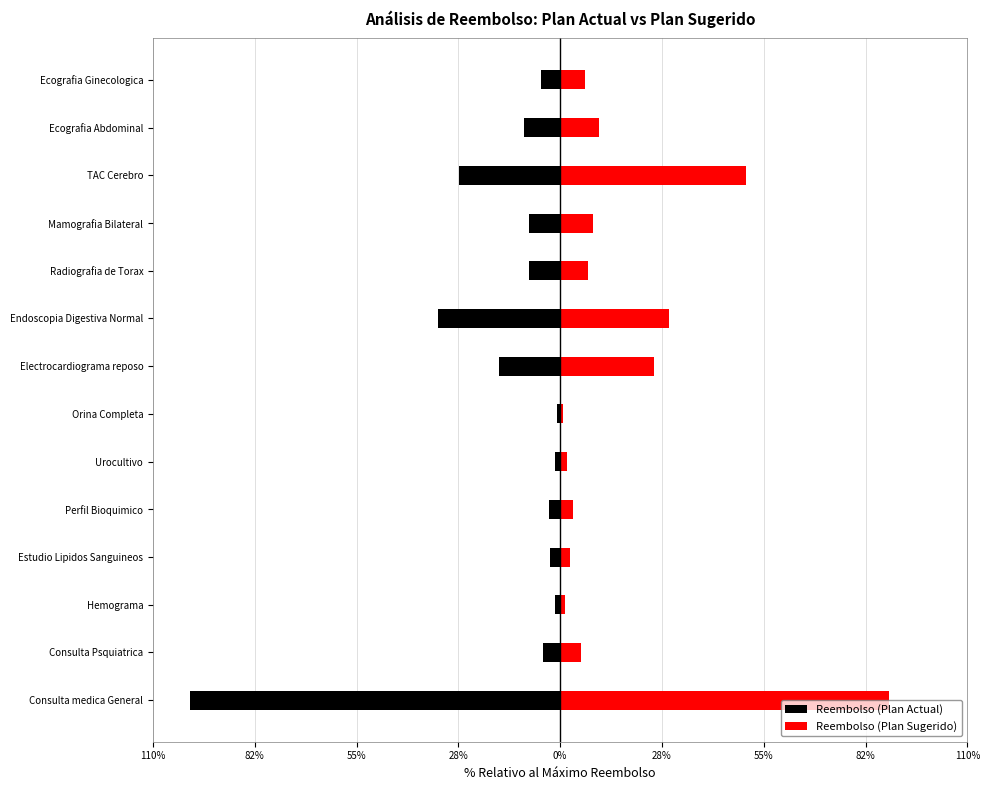

The value of Reembolso (Plan Sugerido) at Perfil Bioquimico is 5.1. True or false?

False